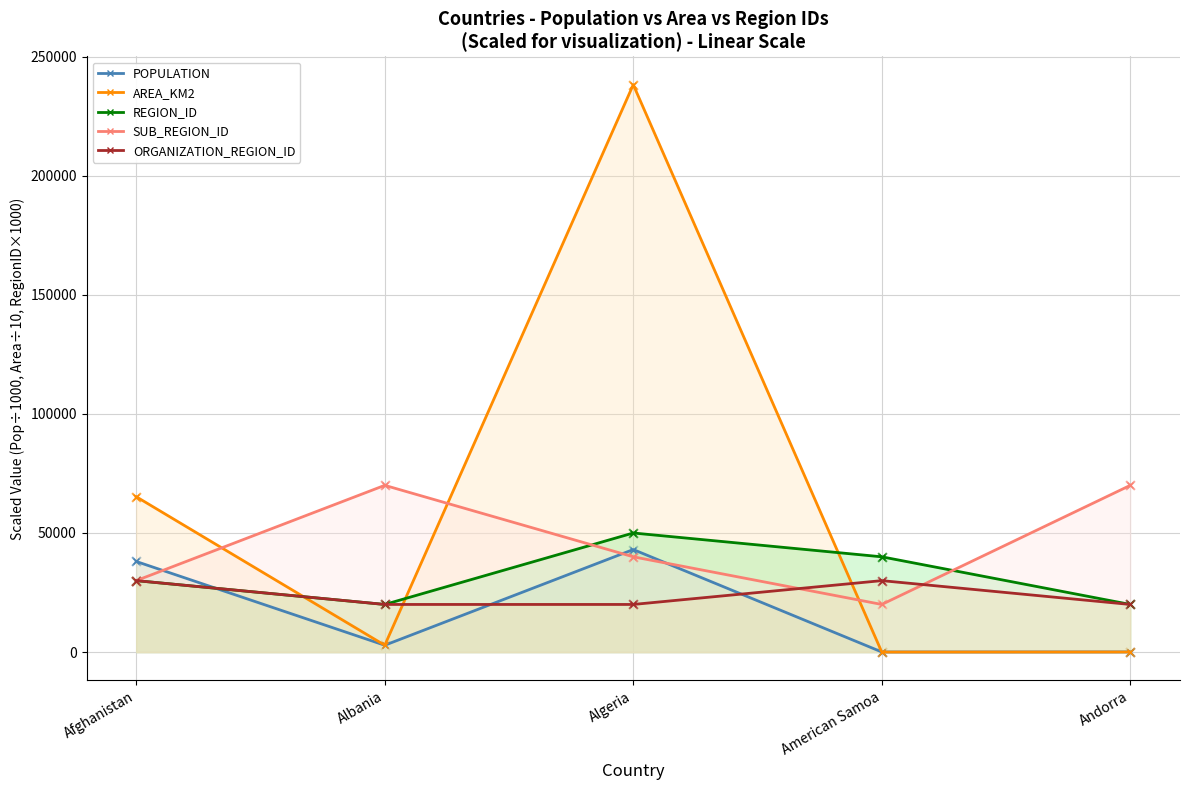

Is the value of ORGANIZATION_REGION_ID at Algeria greater than the value of SUB_REGION_ID at Andorra?

No